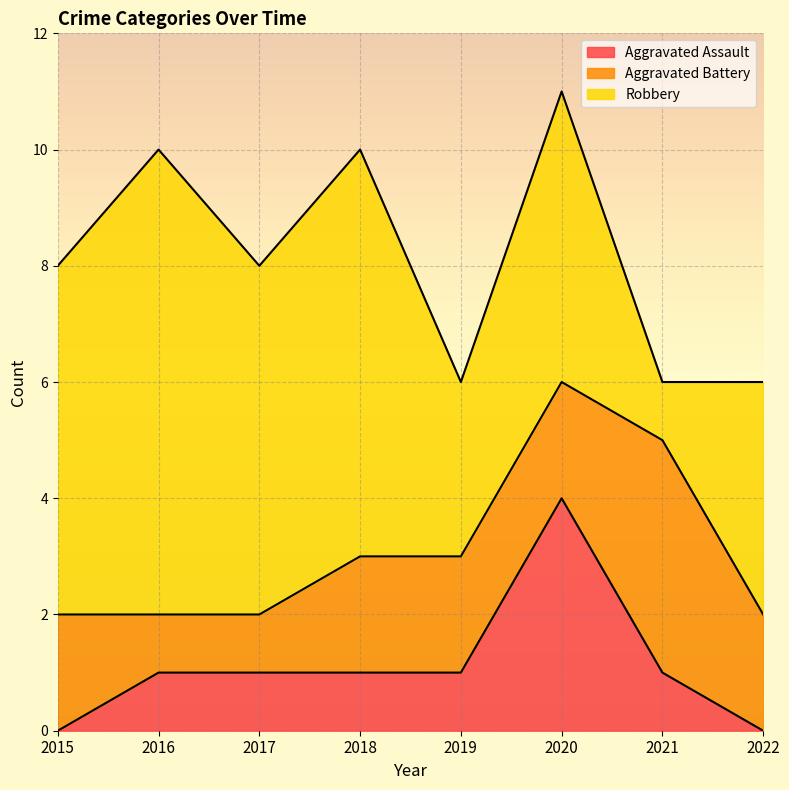

How many values in the Aggravated Battery series exceed 2?

1